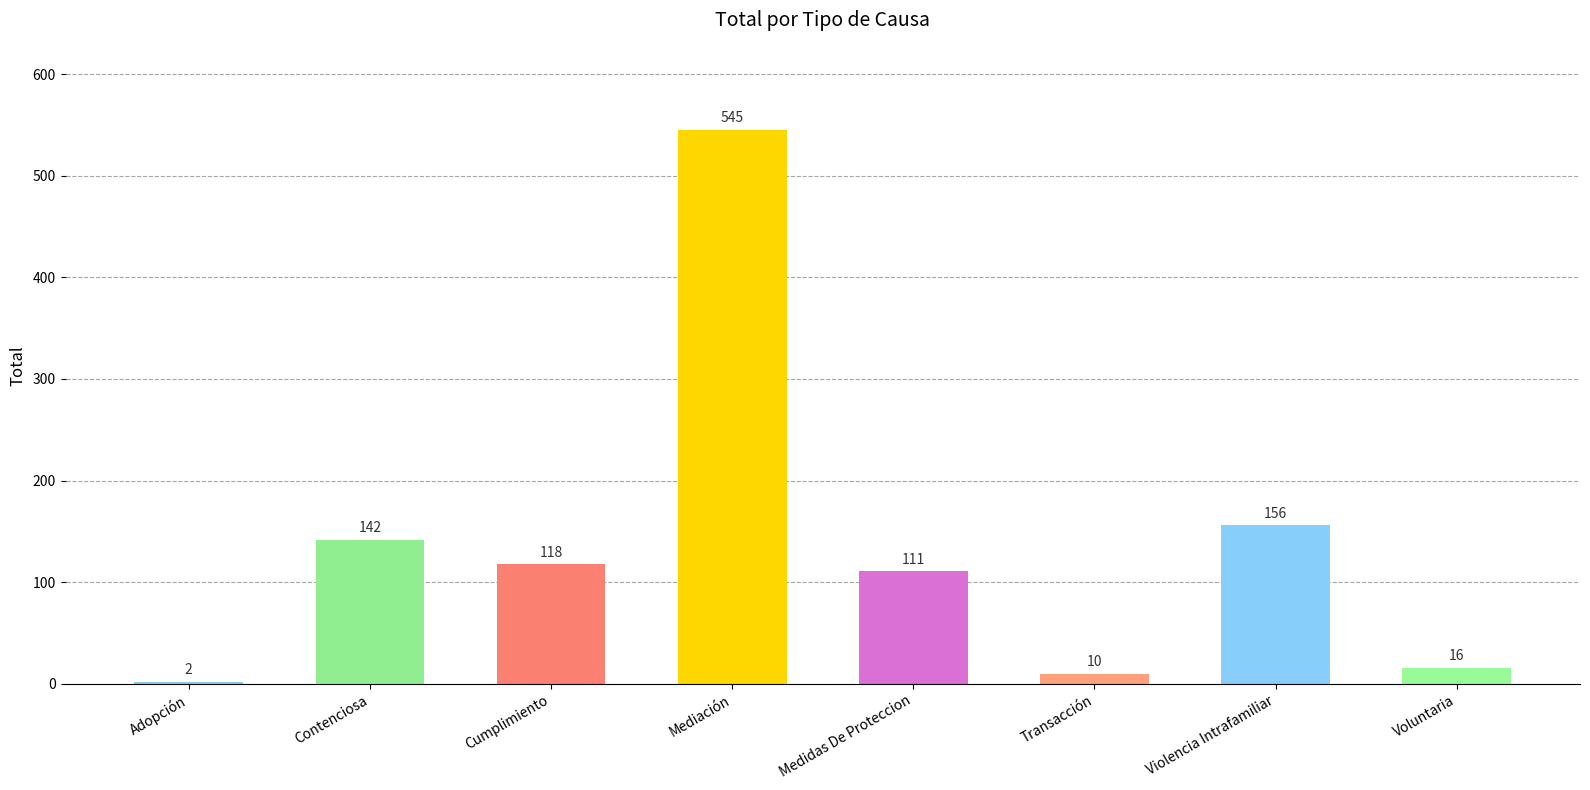

The value at Mediación is 262. True or false?

False